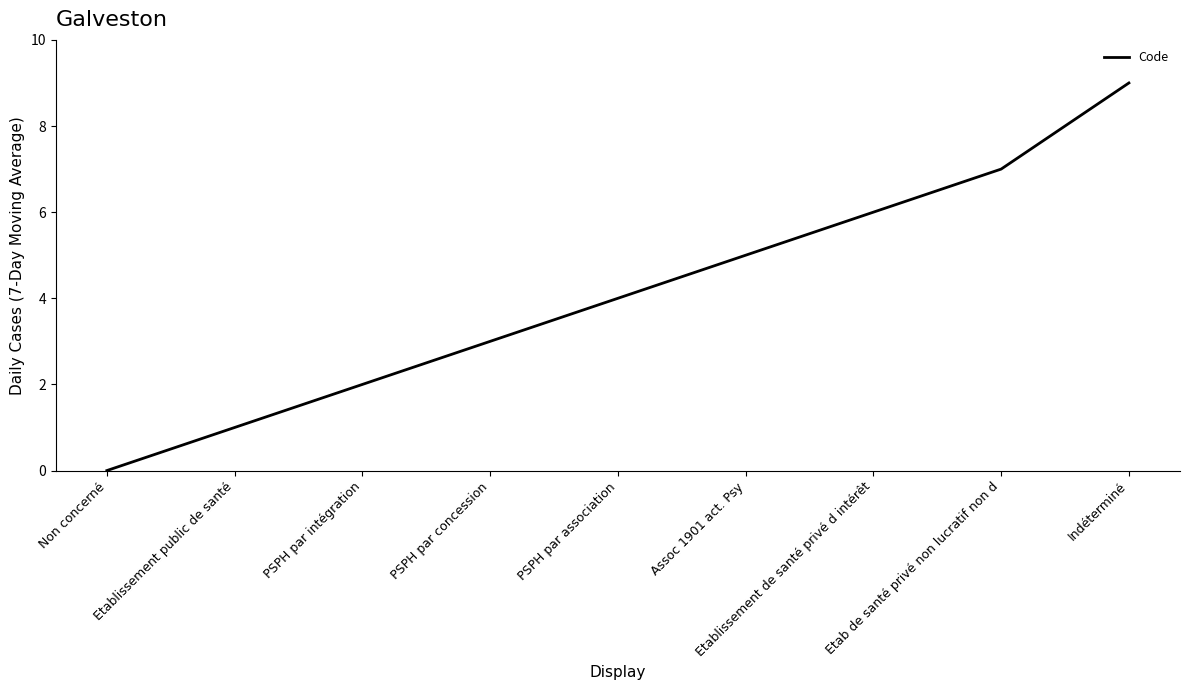

The value at Etab de santé privé non lucratif non d is 3. True or false?

False